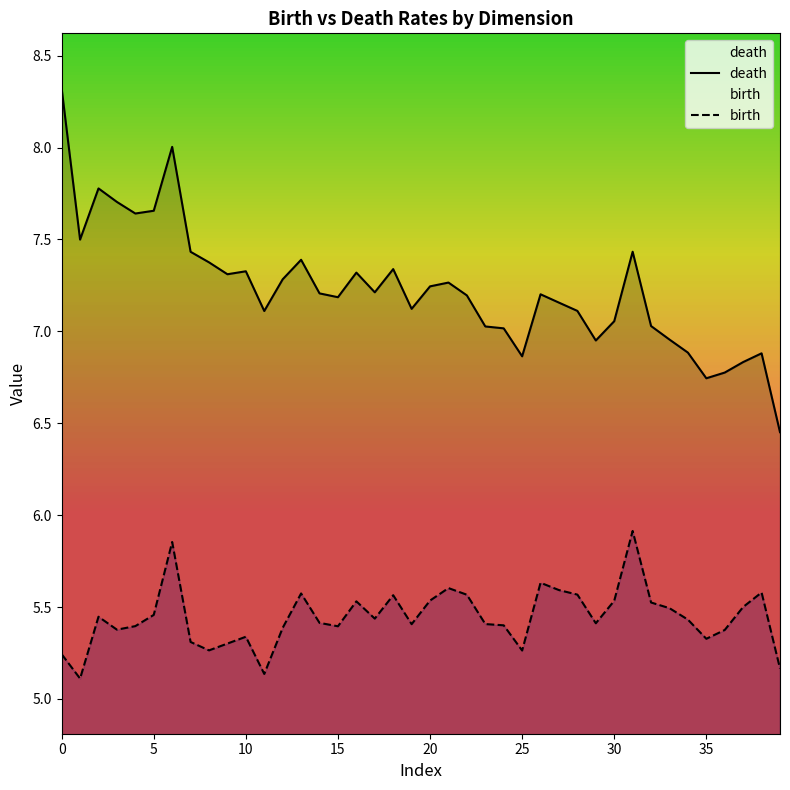

What is the value of the death point at the 2nd from the left?

7.5